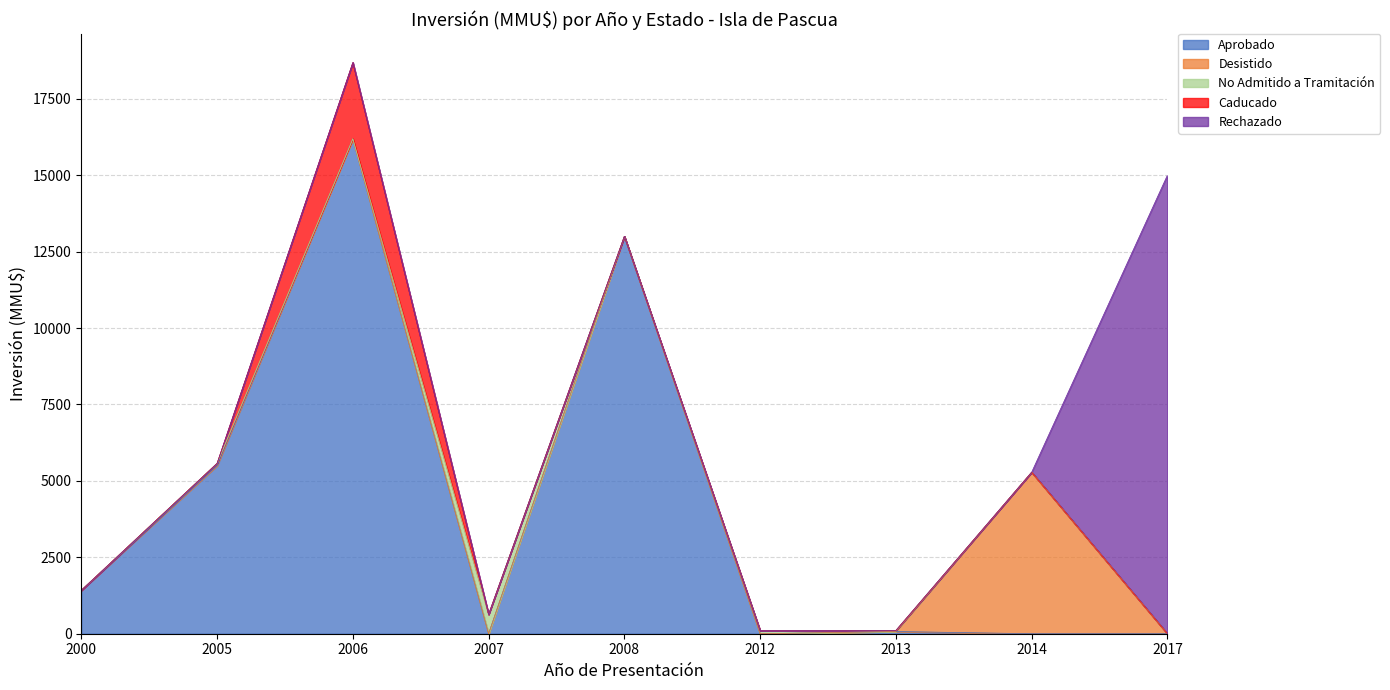

What is the difference between the maximum and minimum values in the No Admitido a Tramitación series?

634